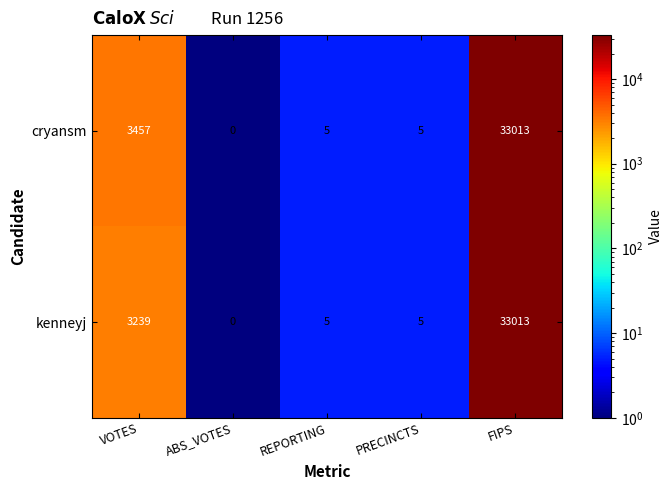

How many series are shown in this chart?

2